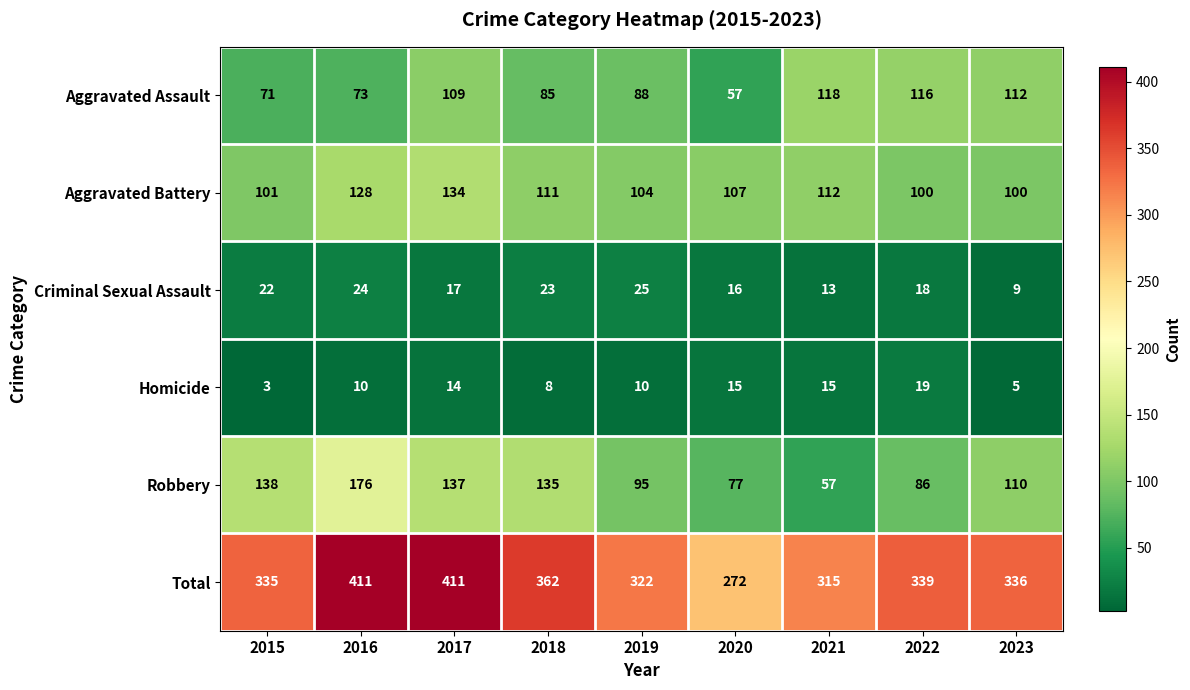

What is the maximum value for Total?

411